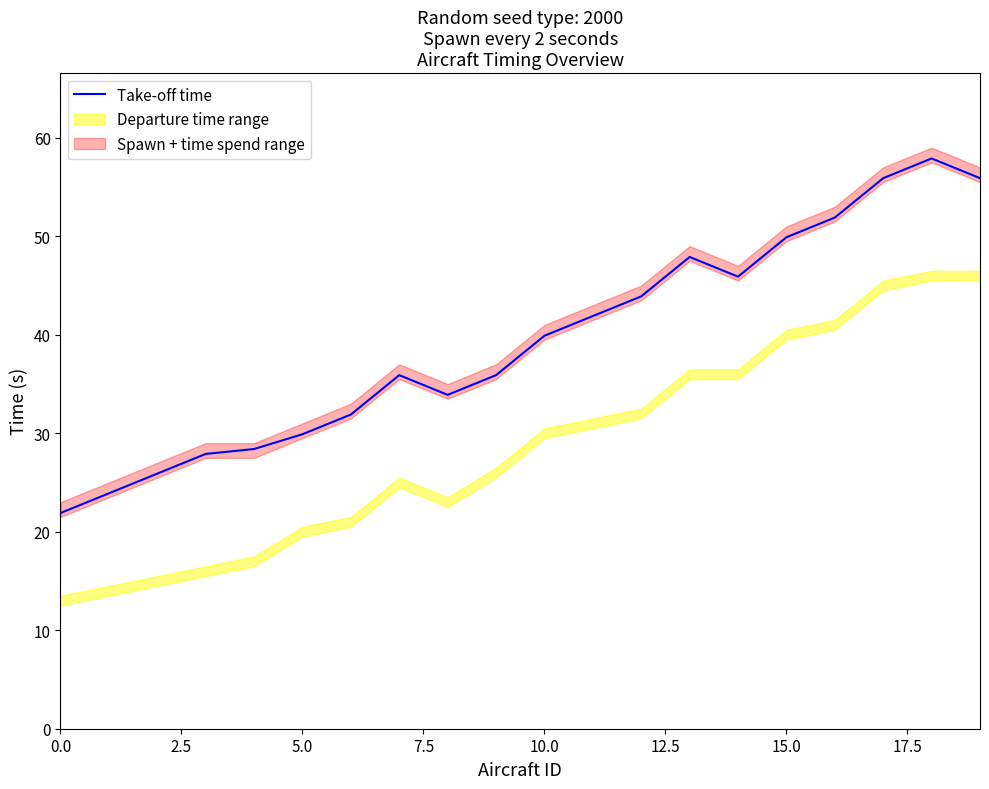

The value of Take-off time at 15.0 is 49.9. True or false?

True